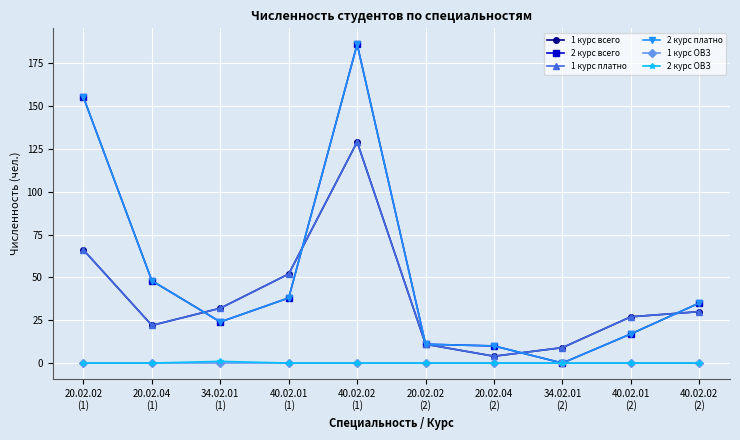

Where is the first local minimum for 2 курс всего?

34.02.01
(1)